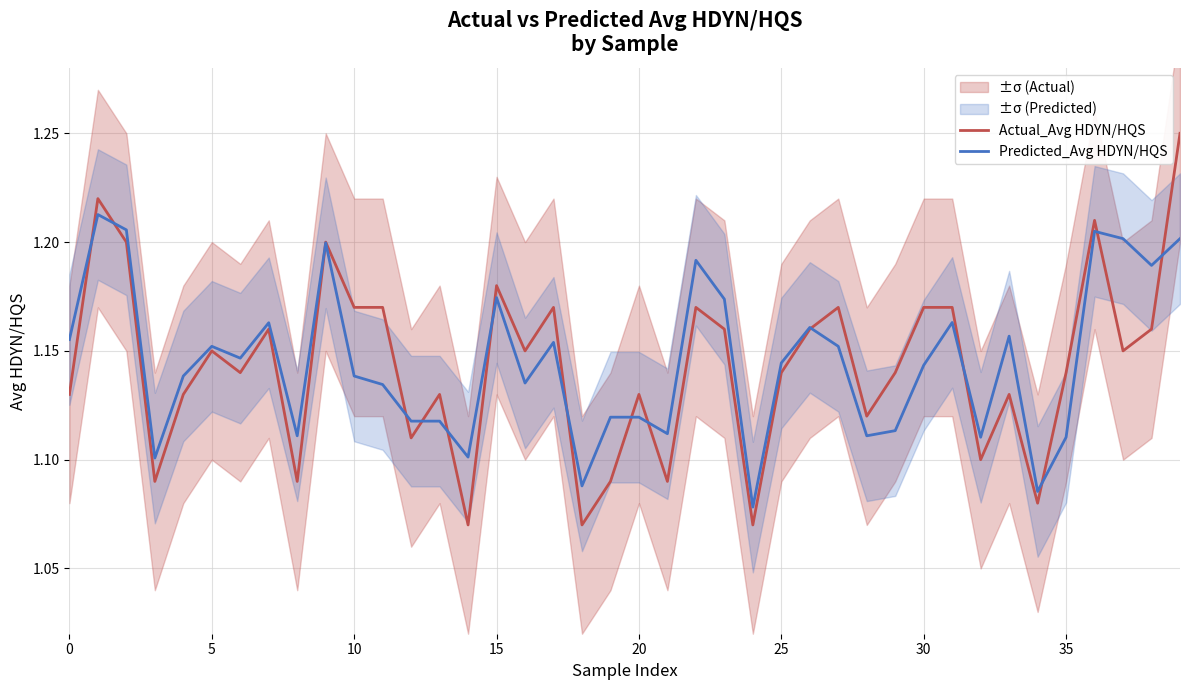

In Actual_Avg HDYN/HQS, how many points are lower than both neighbors (excluding endpoints)?

13